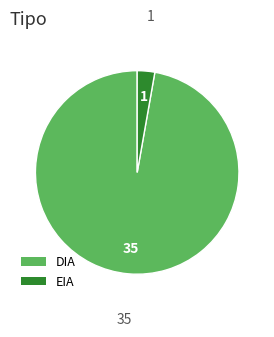

Which category has the biggest portion of the pie?

DIA